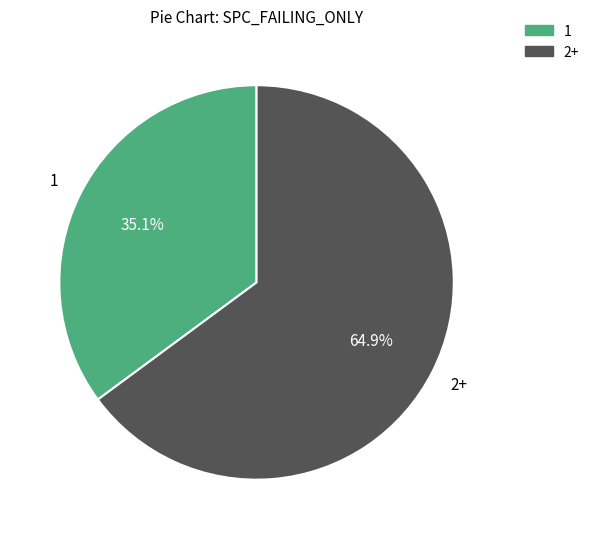

How many segments does this pie chart have?

2